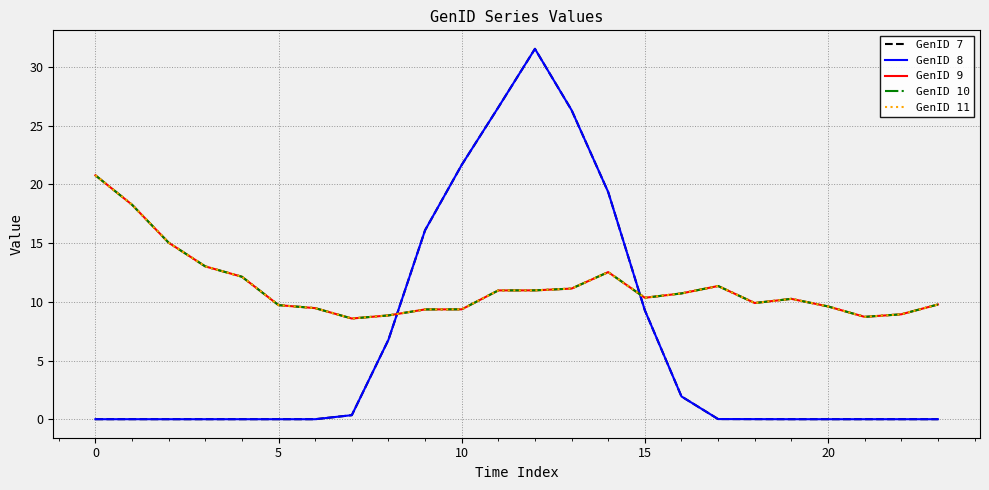

Which series ends up on top after the final intersection of GenID 10 and GenID 7?

GenID 10